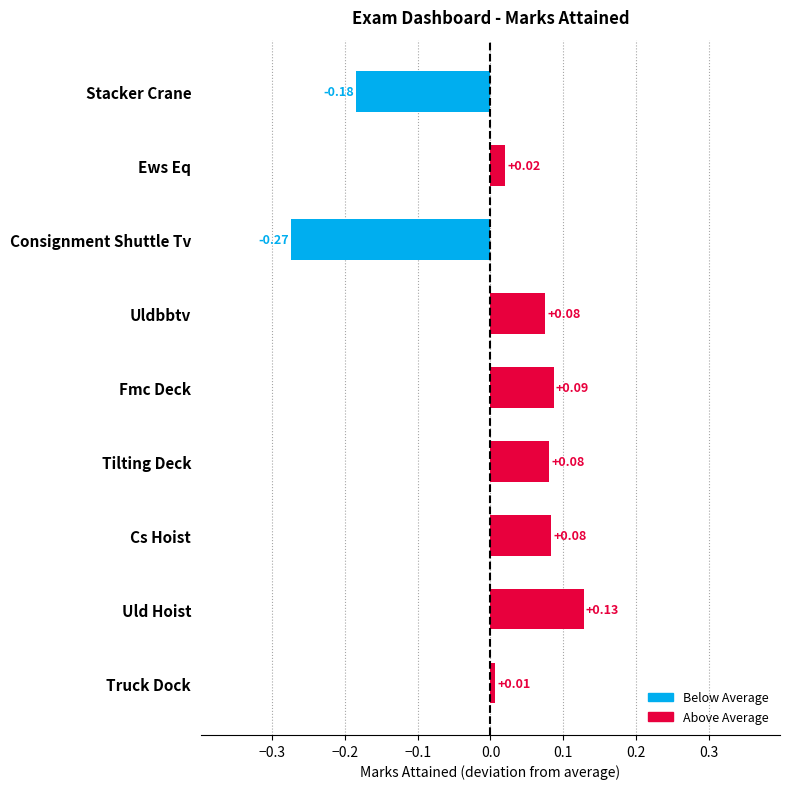

Which label corresponds to the smallest value in the chart?

Consignment Shuttle Tv